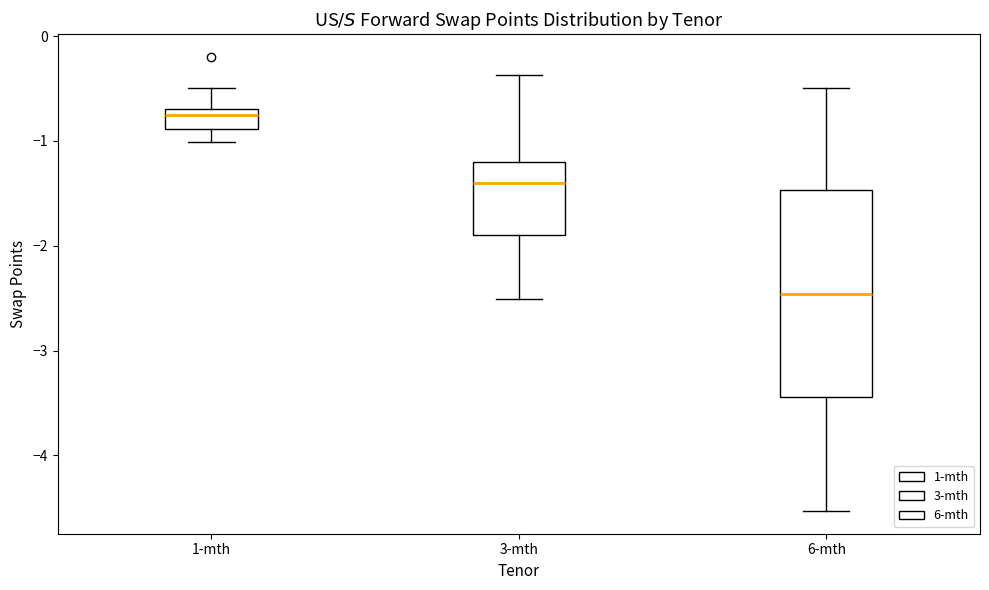

Which box's median line is the highest?

1-mth